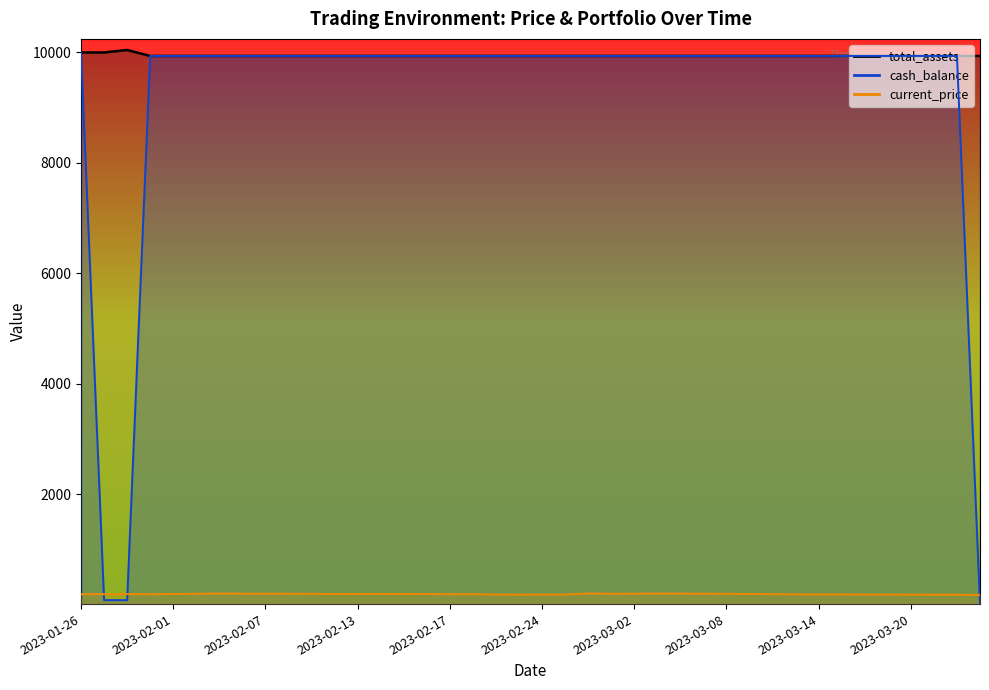

What is the difference between the second highest and minimum values in the current_price_line series?

25.5